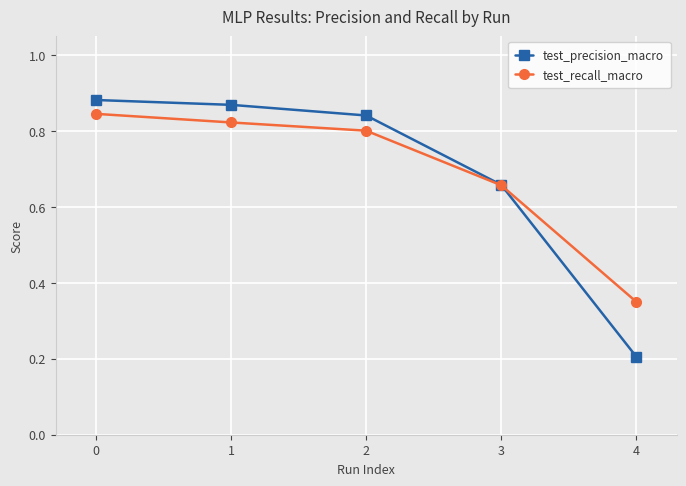

What is the smallest value displayed?

0.2